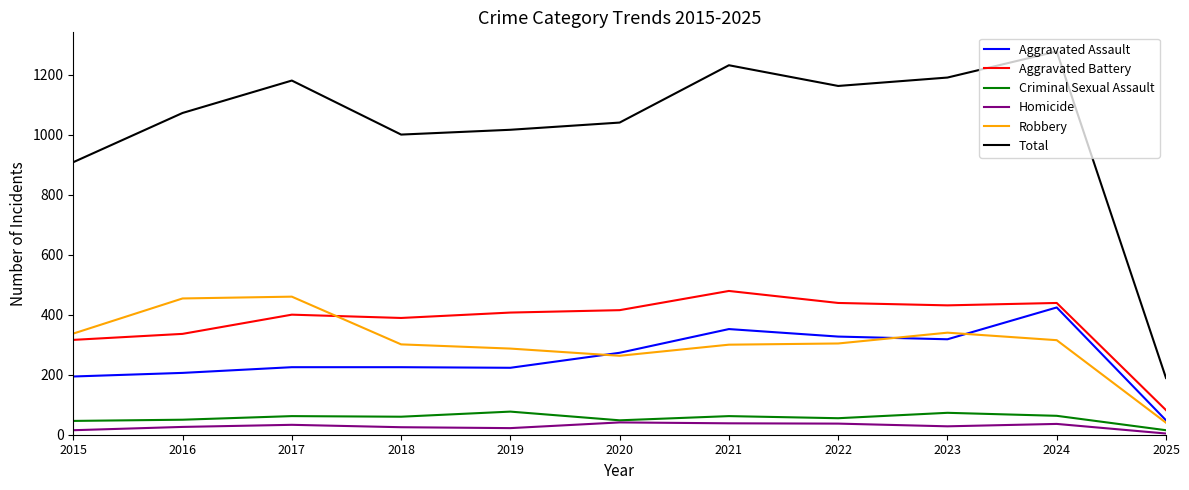

Which series changed the most between 2020 and 2025?

Total